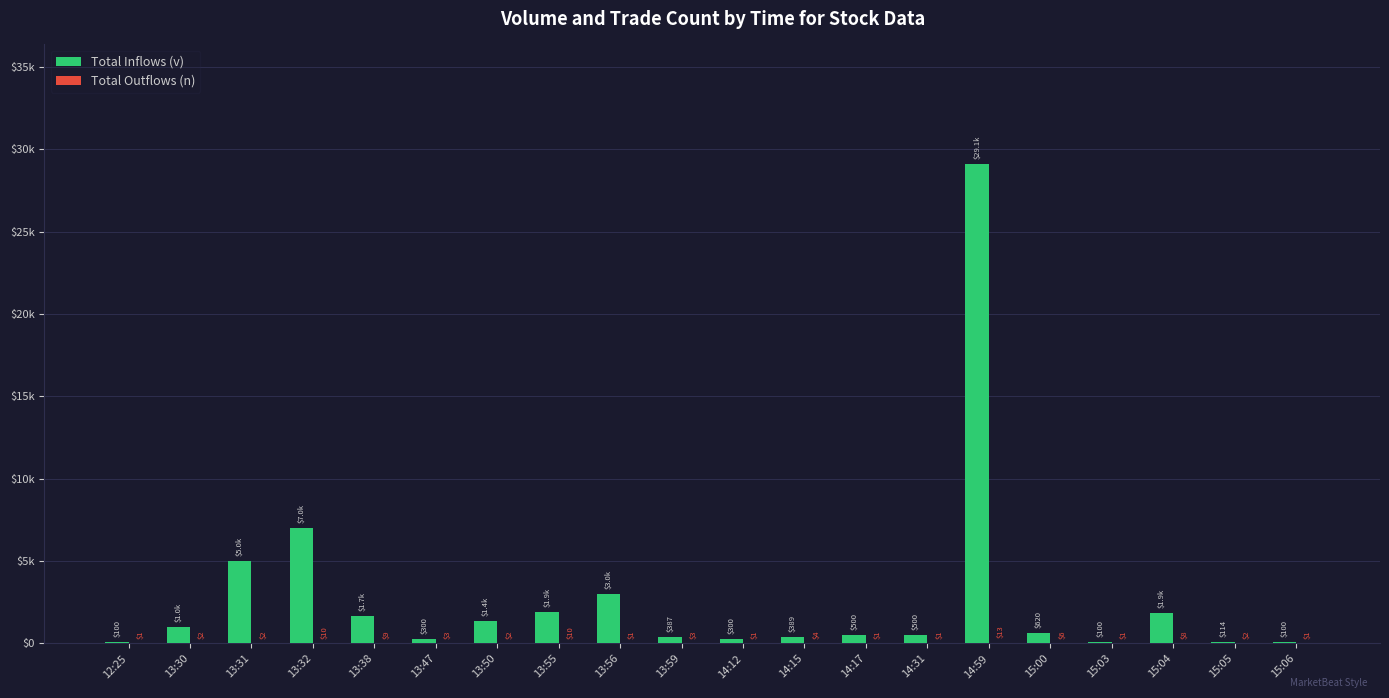

Reading left to right, extract all data points from this chart.

Total Inflows (v): 100	1024	5000	7000	1686	300	1363	1928	3000	387	300	389	500	500	29096	620	100	1880	114	100
Total Outflows (n): 1	2	2	10	9	3	2	10	1	3	1	4	1	1	13	6	1	8	2	1